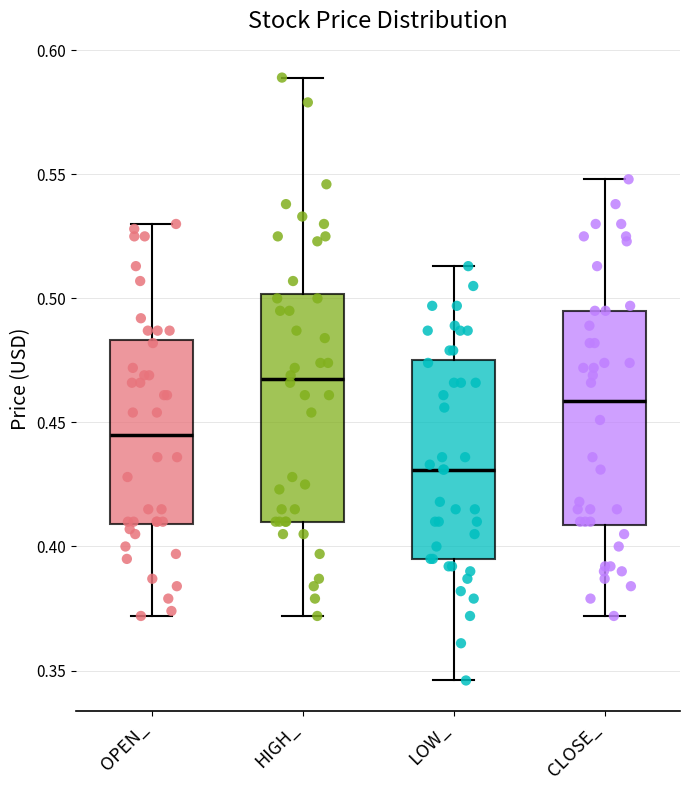

Which box is the tallest, from its lower edge to its upper edge?

HIGH_